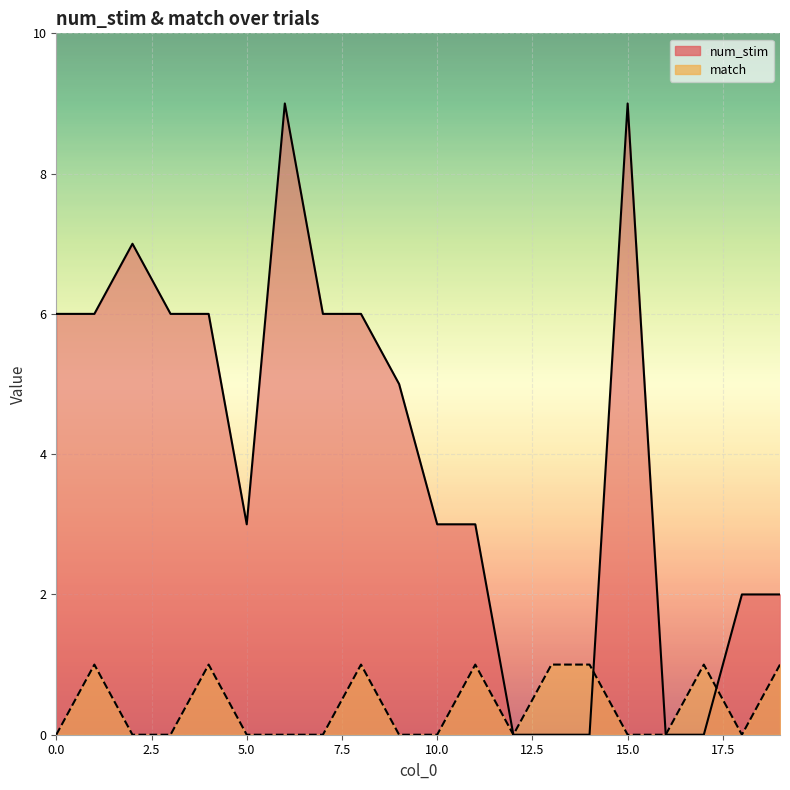

How many categories are shown in the chart?

20